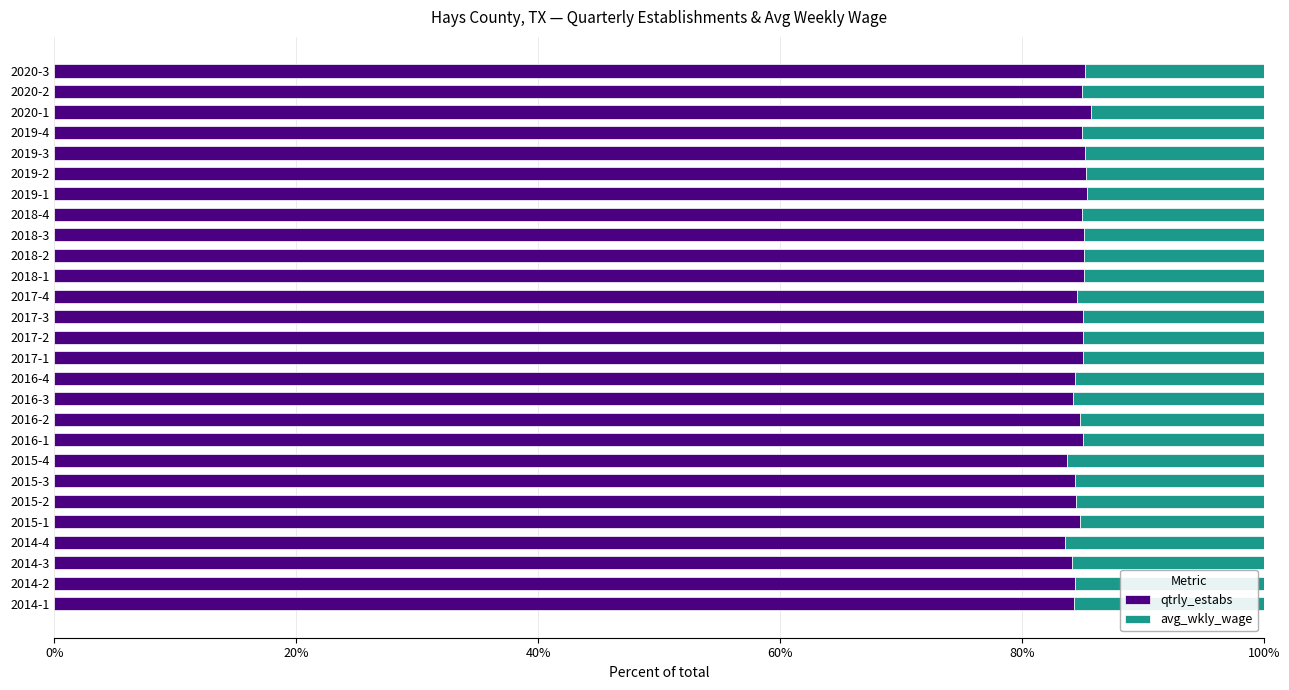

What is the difference between the maximum and minimum values in the qtrly_estabs series?

2.2